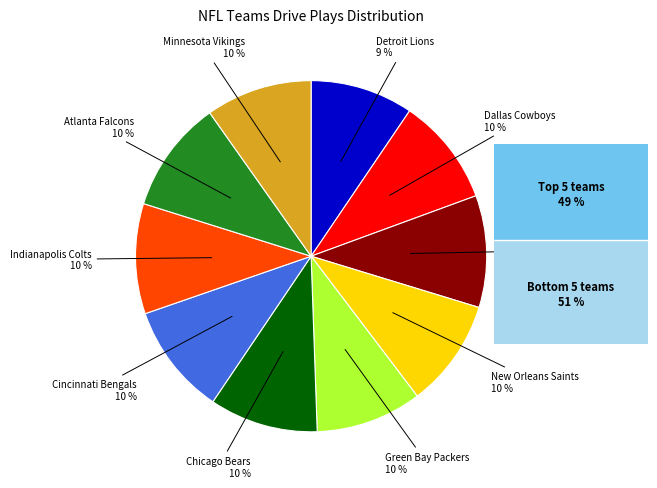

To the nearest percent, what is the combined percentage of Cincinnati Bengals and Minnesota Vikings?

20%